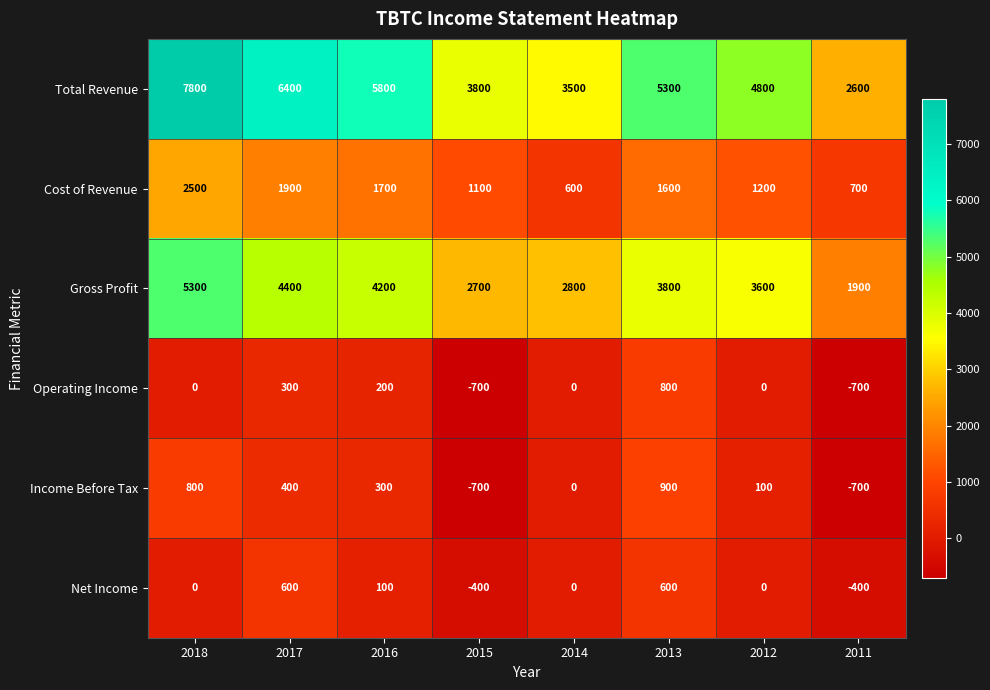

The value of Gross Profit at 2016 is 4200. True or false?

True